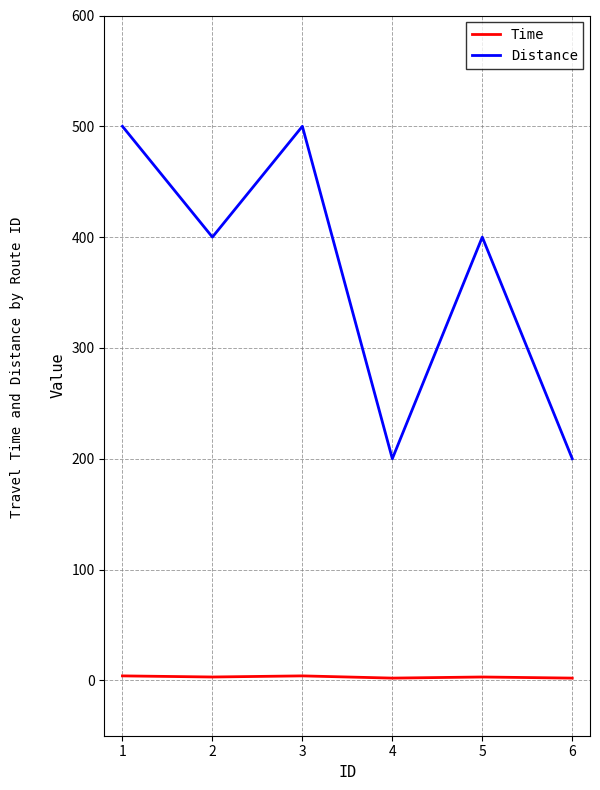

True or false: Distance and Time intersect in this chart.

False